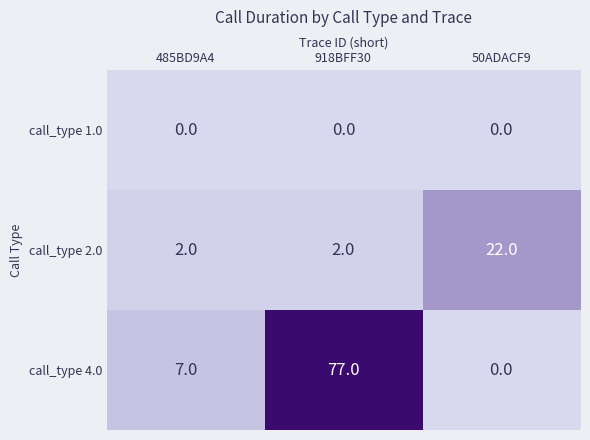

At how many categories does at least one series exceed 42?

1